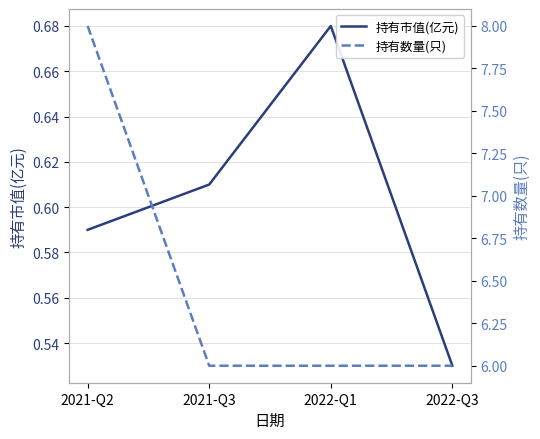

Reading left to right, what are all the values shown in this chart?

持有市值(亿元): 2021-Q2=0.6	2021-Q3=0.6	2022-Q1=0.7	2022-Q3=0.5
持有数量(只): 2021-Q2=8.0	2021-Q3=6.0	2022-Q1=6.0	2022-Q3=6.0